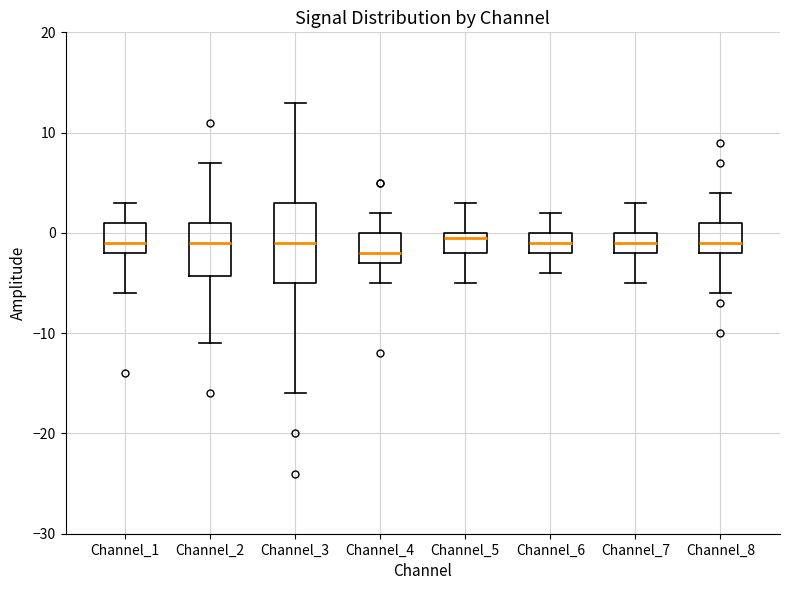

Which box has the lowest median line?

Channel_4